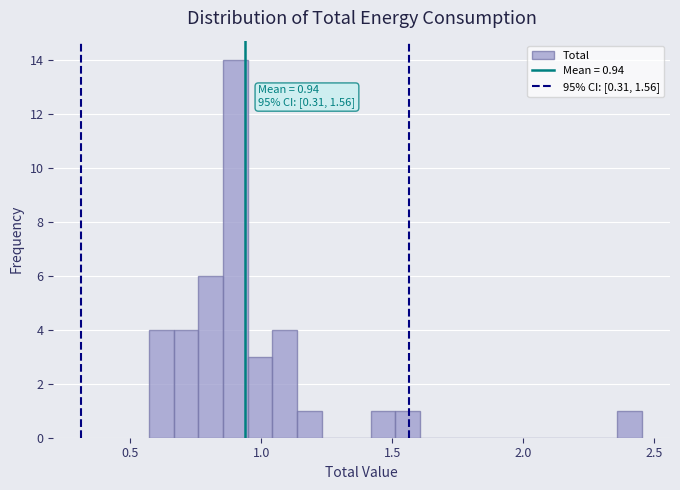

Read against the x-axis, roughly where is the centre of the tallest bar?

0.90